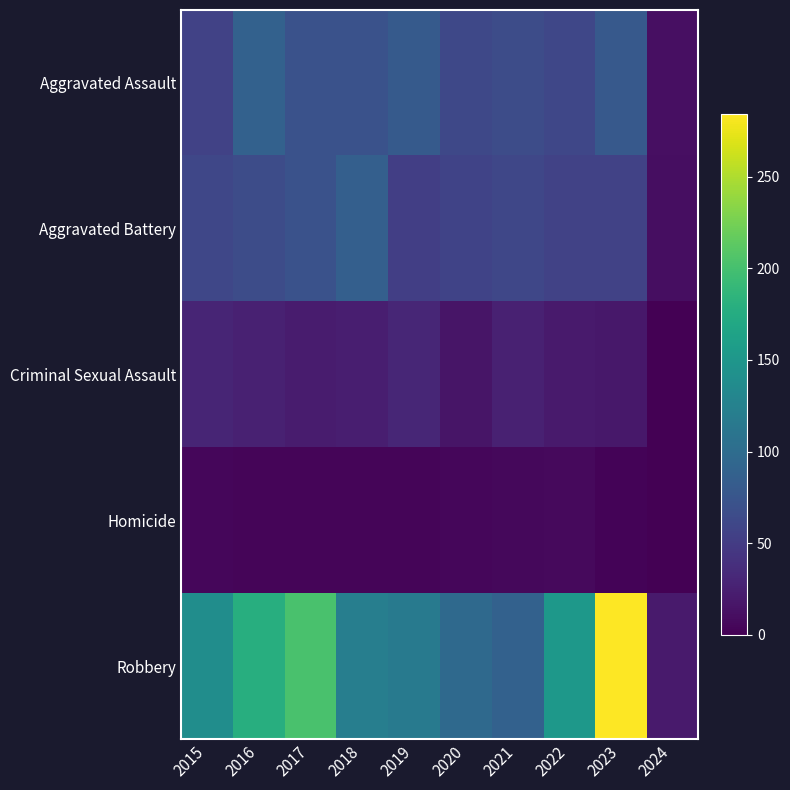

Rank the series at 2019 from highest to lowest value.

Robbery, Aggravated Assault, Aggravated Battery, Criminal Sexual Assault, Homicide